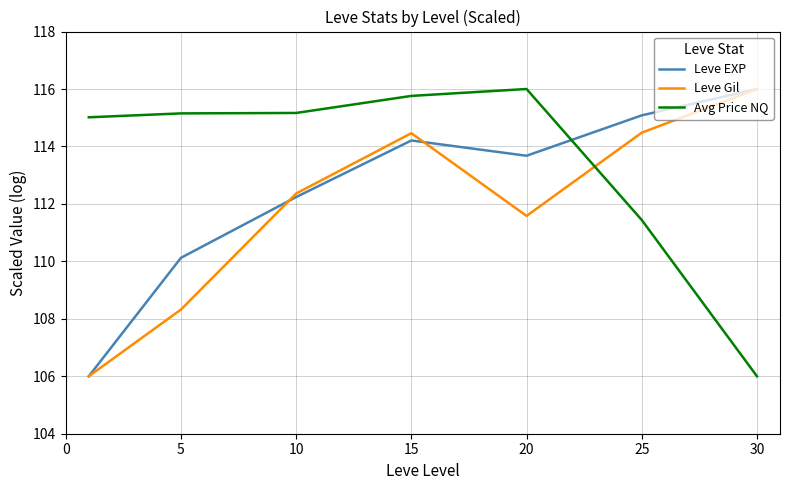

What is the difference between the maximum and minimum values in the Leve EXP series?

10.0